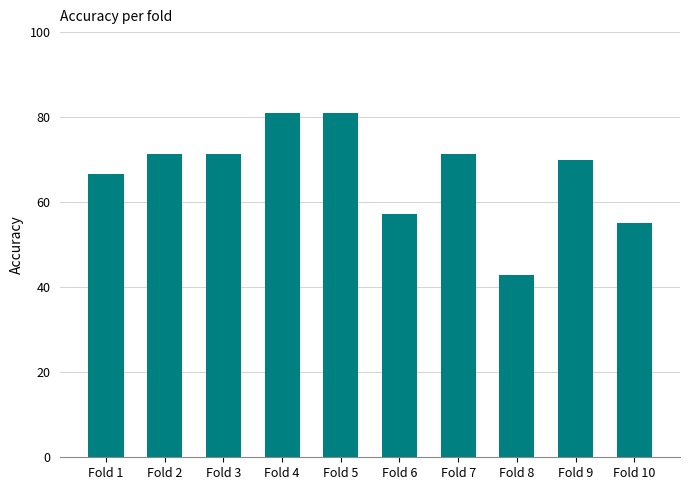

Reading left to right, what are all the values shown in this chart?

Fold 1=0.7	Fold 2=0.7	Fold 3=0.7	Fold 4=0.8	Fold 5=0.8	Fold 6=0.6	Fold 7=0.7	Fold 8=0.4	Fold 9=0.7	Fold 10=0.6